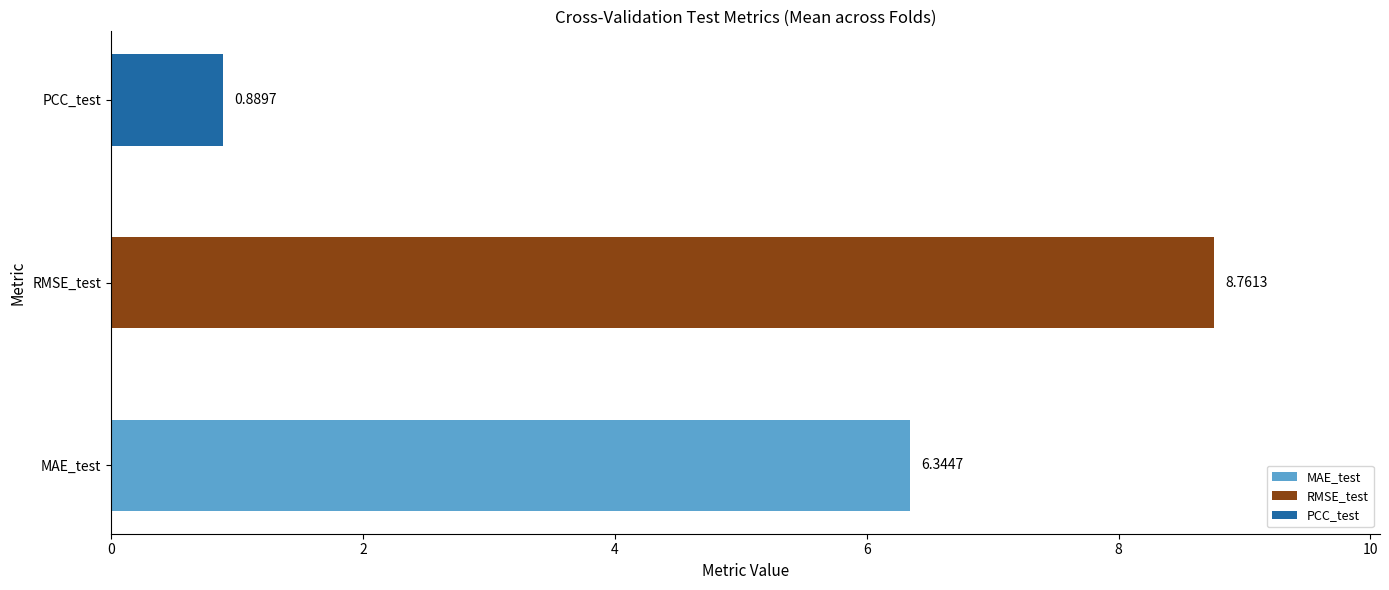

Which has a higher value, PCC_test or MAE_test?

MAE_test